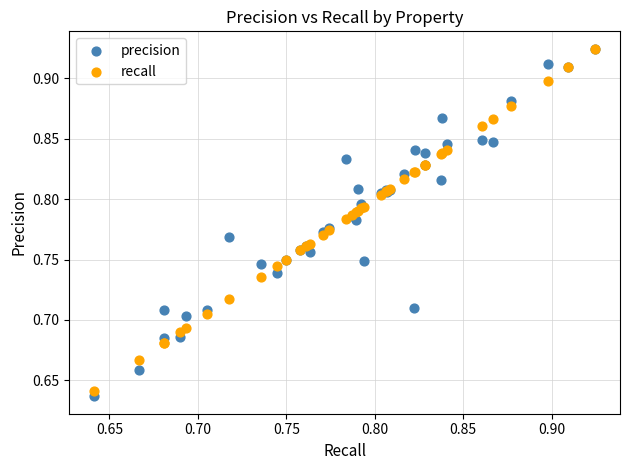

Which series contains the lowest Y value?

precision